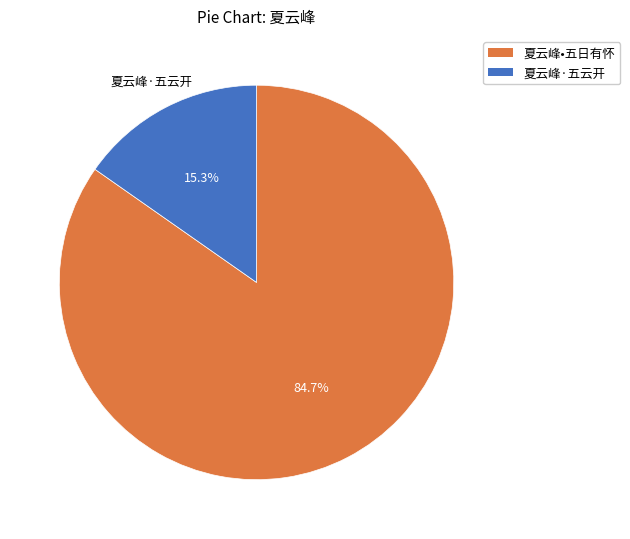

What is the total percentage of 夏云峰·五云开 and 夏云峰•五日有怀?

100.0%